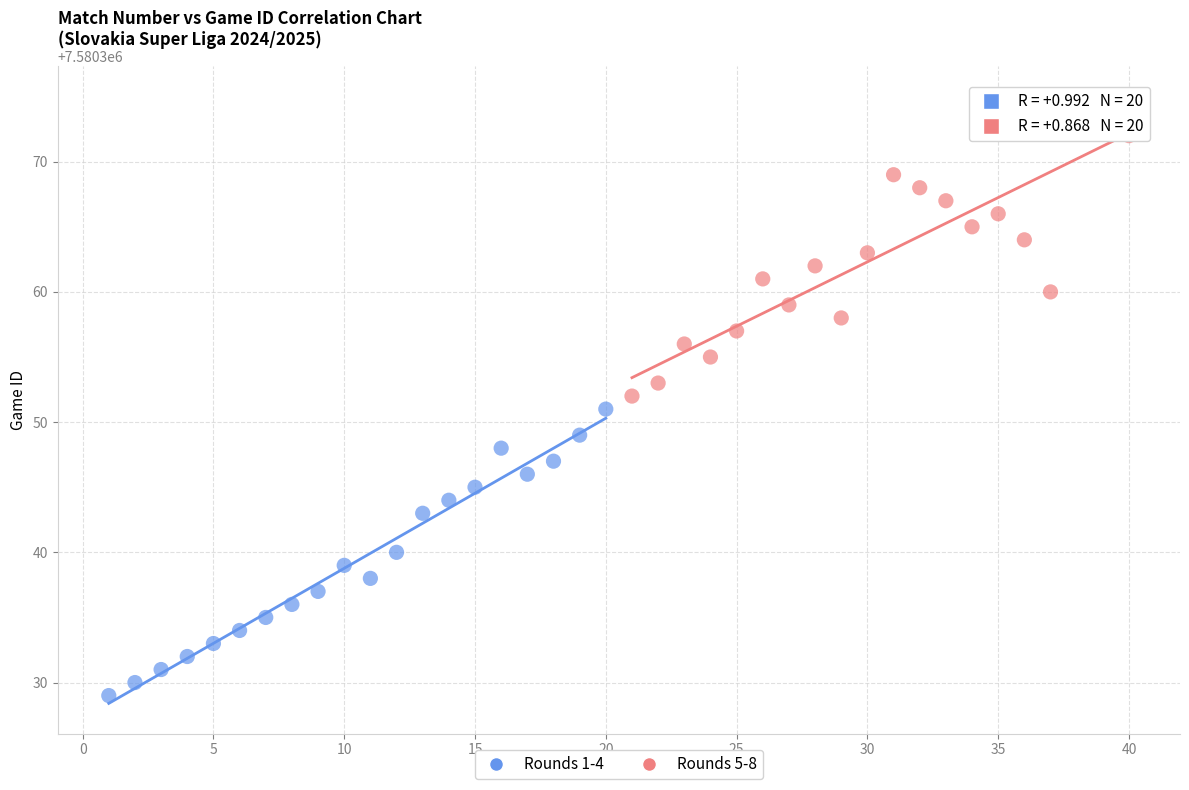

Which series contains the highest Y value?

Rounds 5-8